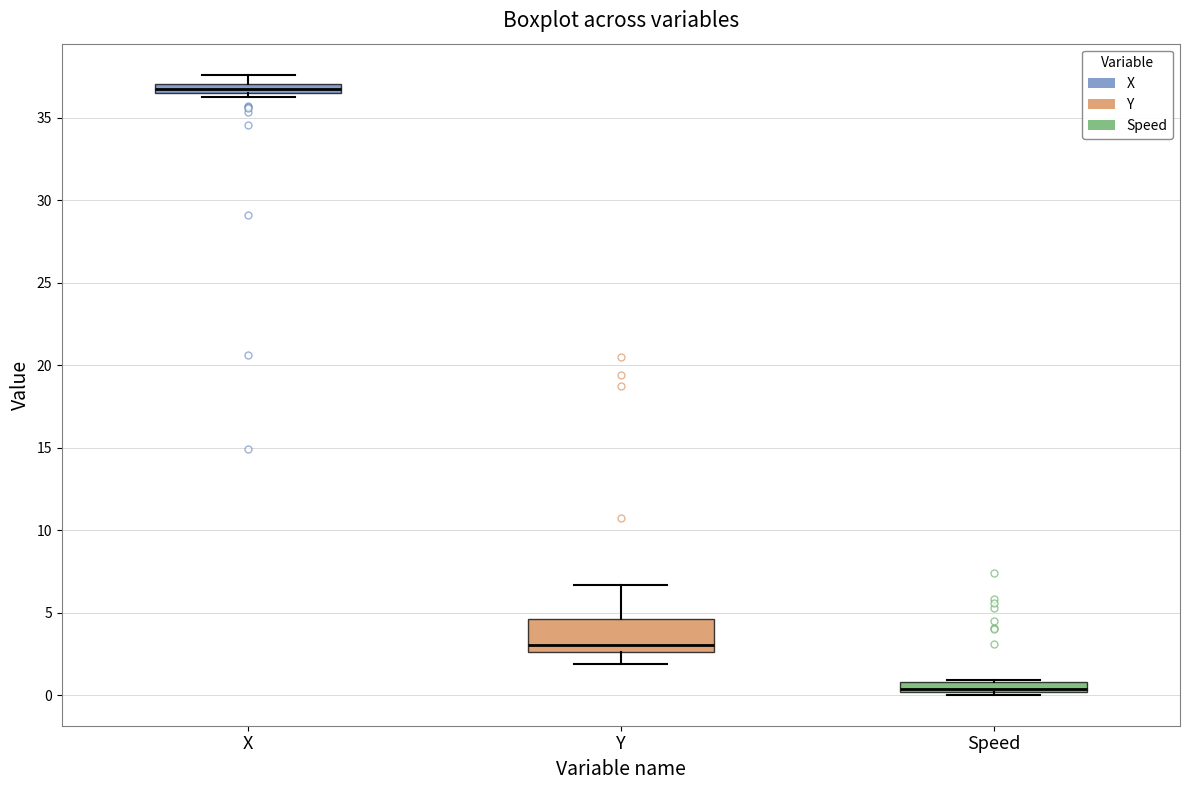

Where is the upper edge of the box for Y on the y-axis? The values are not printed on the chart, so give them approximately, as read against the axis.

4.5